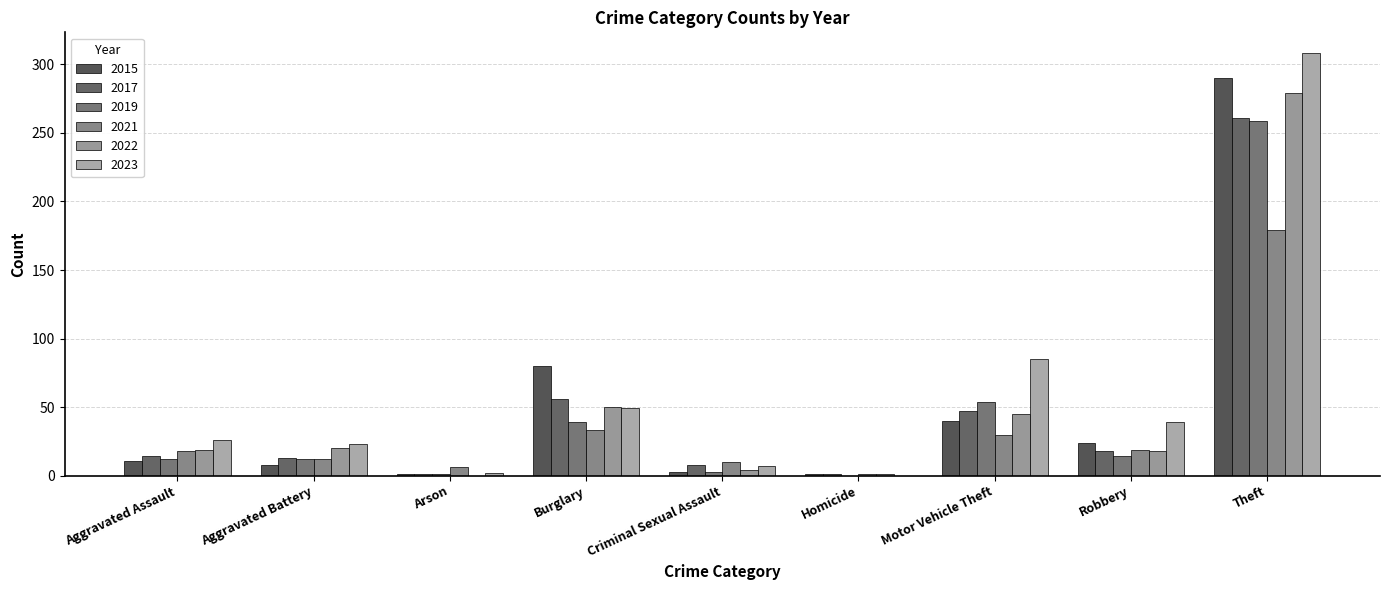

Count the number of data series in this chart.

6